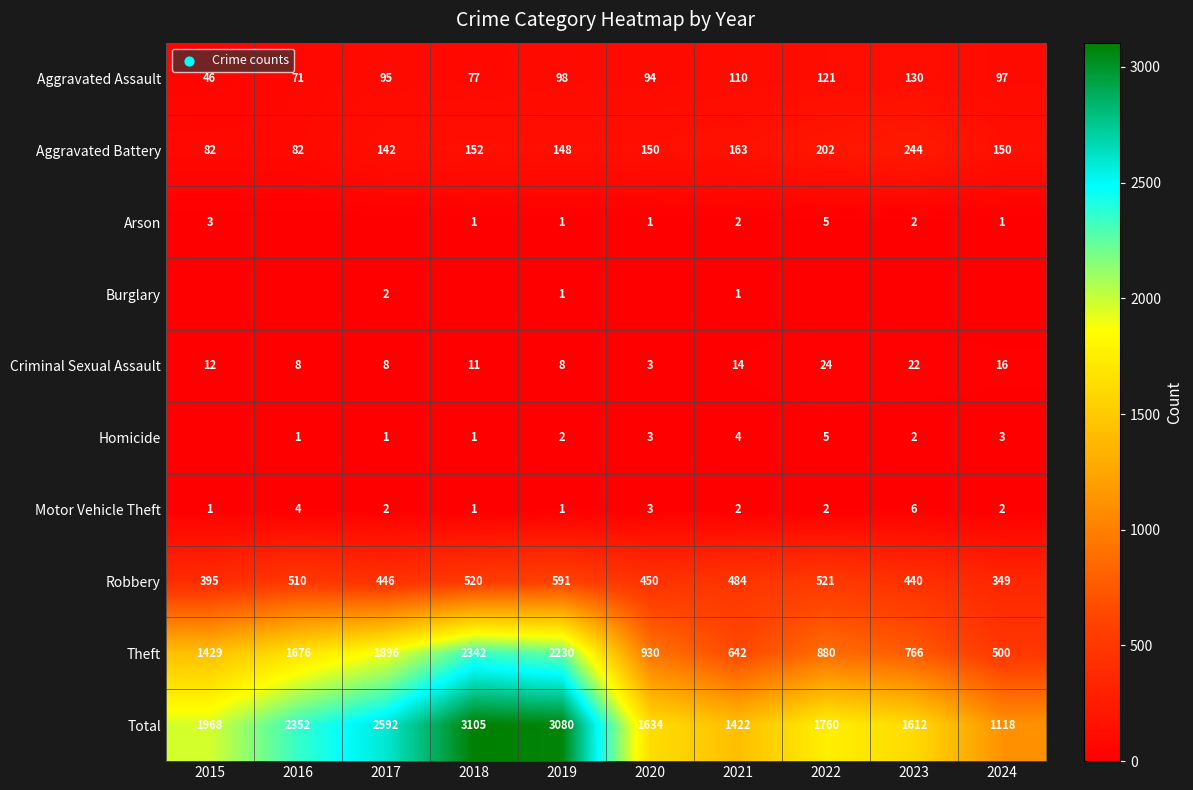

At which label does Robbery first exceed 484?

2016